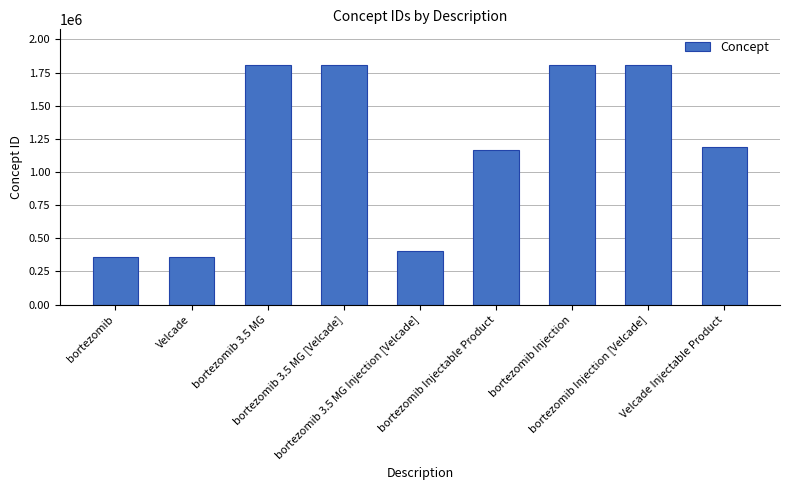

Where does the data first go above 1187756?

bortezomib 3.5 MG